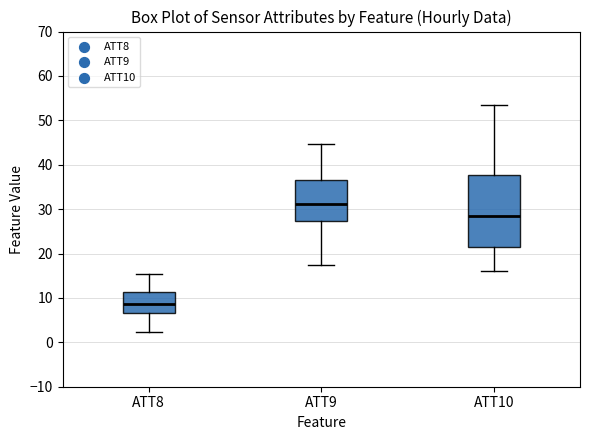

Reading left to right, transcribe this box plot: for each box, give where its median line is, the range the box spans, and where its two whiskers end, as read against the y-axis. The values are not printed on the chart, so give them approximately, as read against the axis.

ATT8: median 9, box 7 to 11, whiskers 2 to 15
ATT9: median 31, box 27 to 37, whiskers 17 to 45
ATT10: median 28, box 21 to 38, whiskers 16 to 53